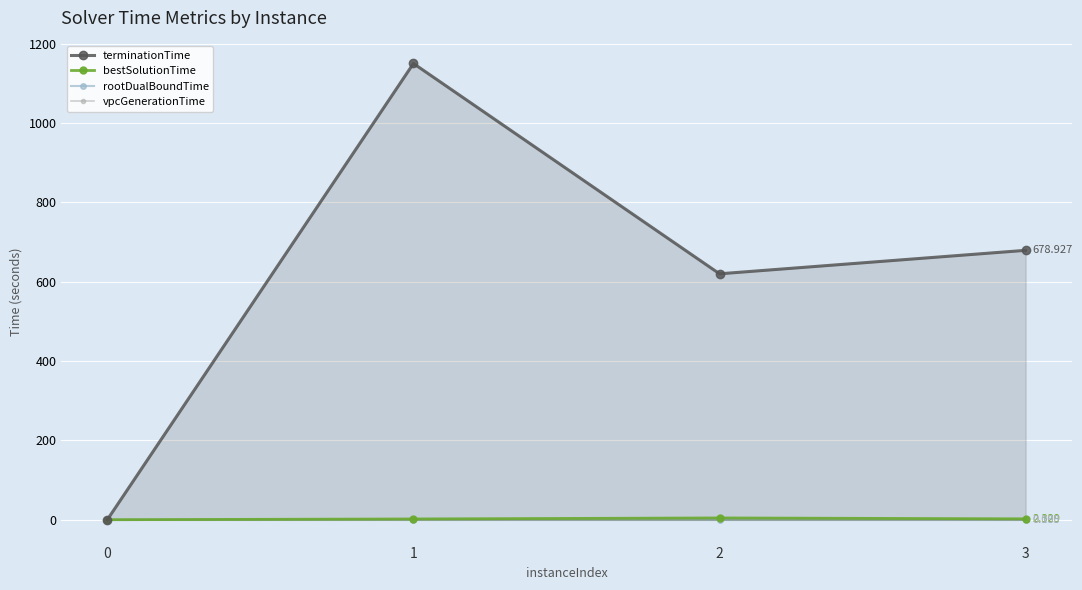

True or false: bestSolutionTime and terminationTime intersect in this chart.

False